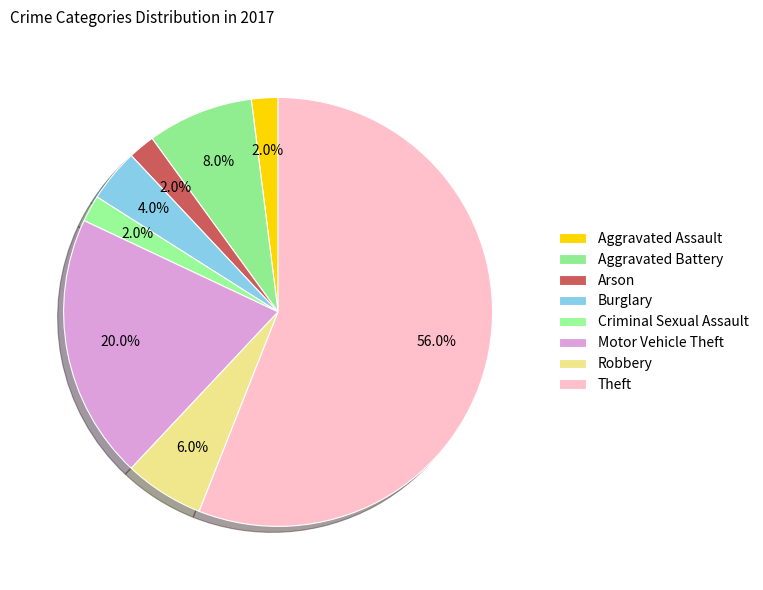

Is Arson the majority of the pie?

No